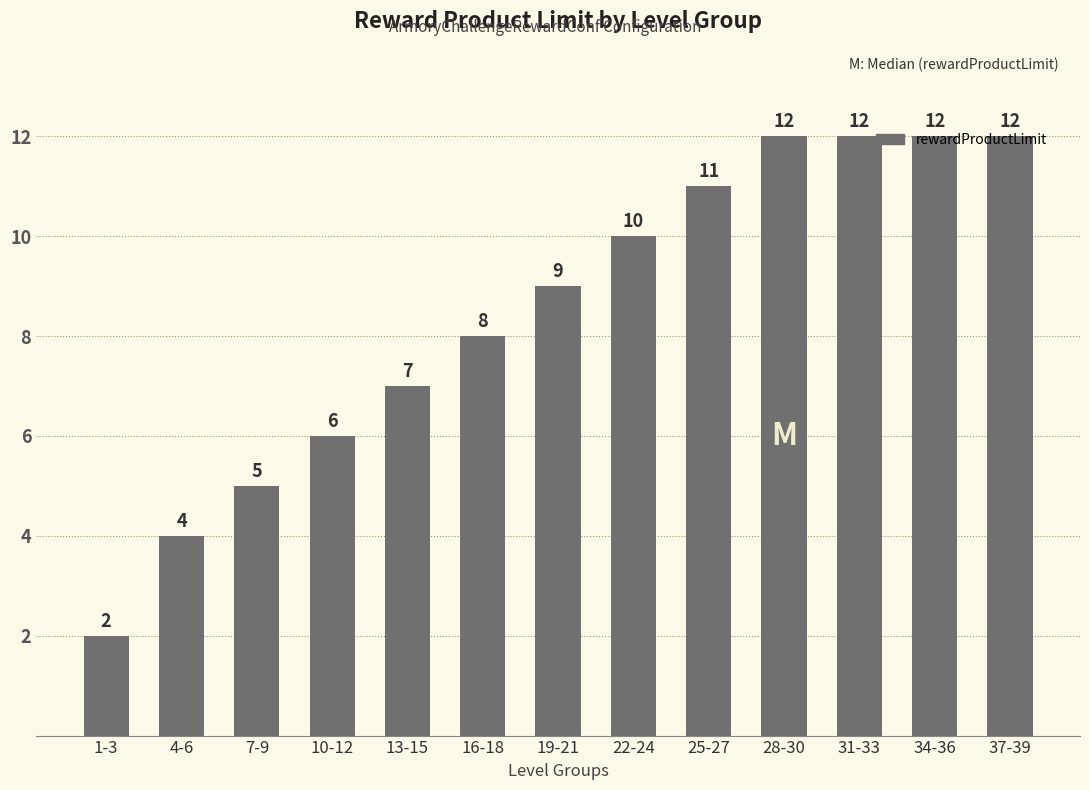

What is the maximum value shown in the chart?

12